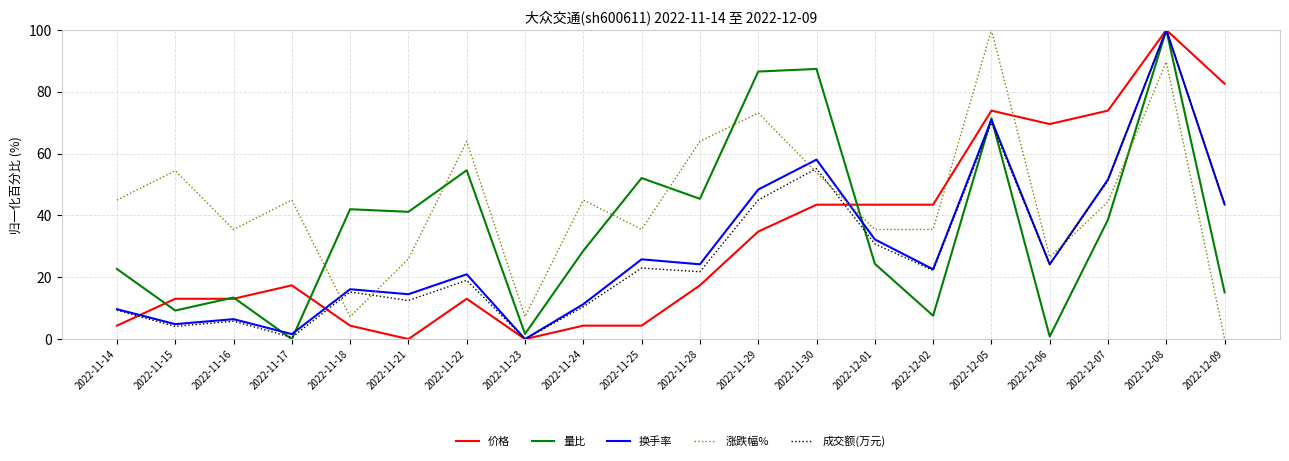

At which label does 涨跌幅% reach its minimum?

2022-12-09